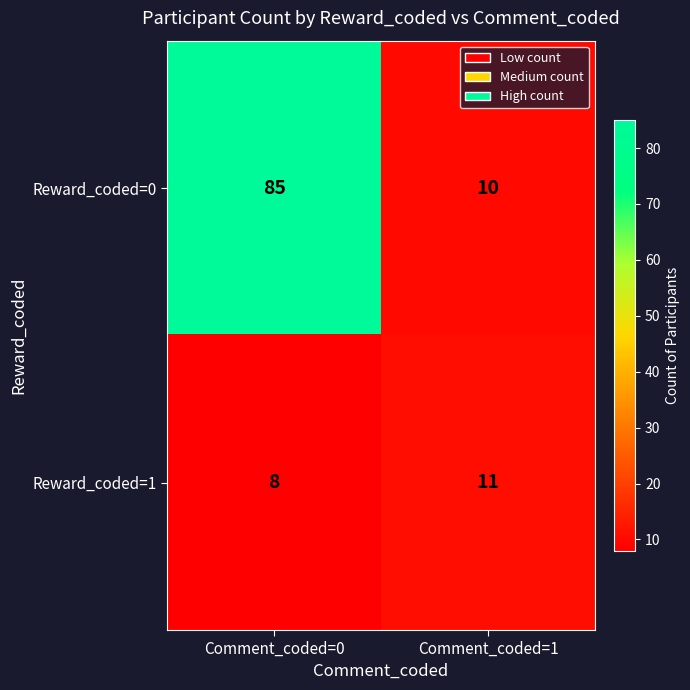

Rank the series by their average value, from highest to lowest.

Reward_coded=0, Reward_coded=1